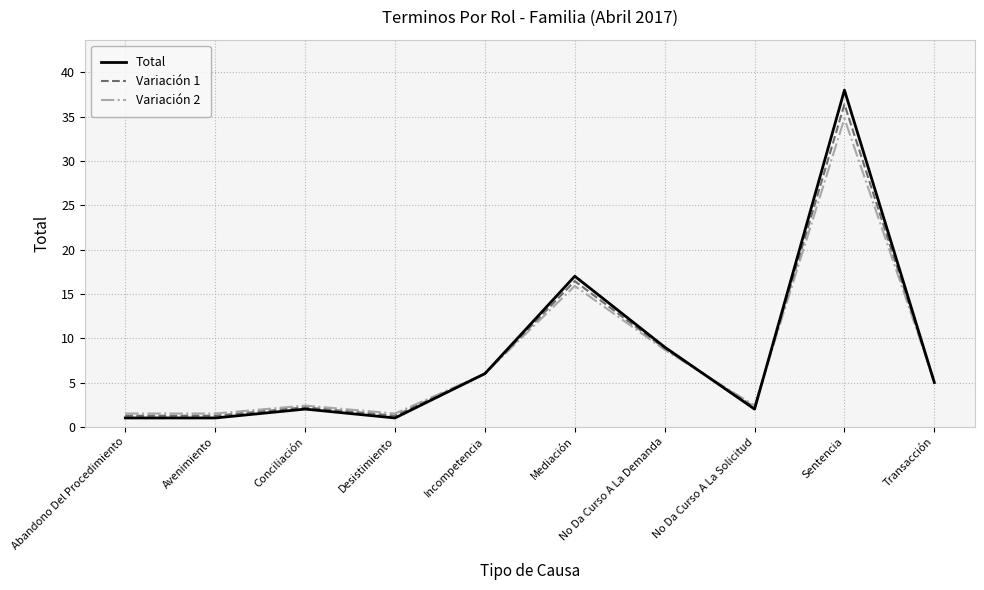

True or false: Total has more than 1 interior local peaks.

True